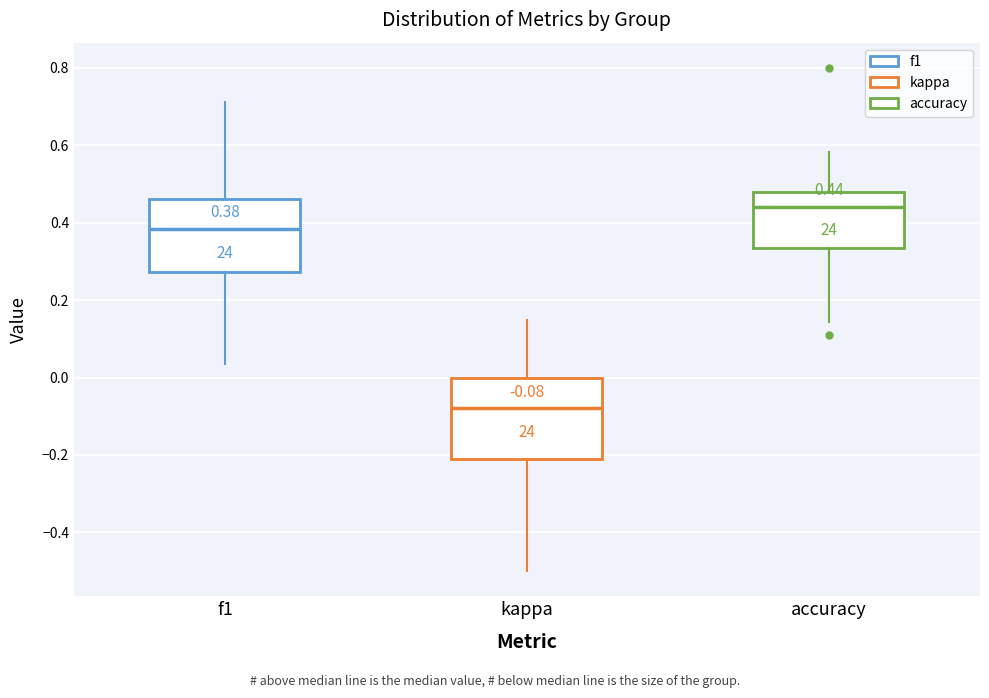

Which box is the tallest, from its lower edge to its upper edge?

kappa